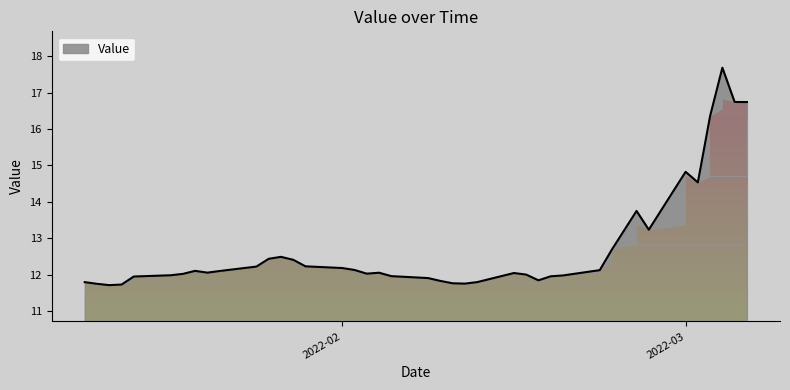

What is the smallest value displayed?

11.7